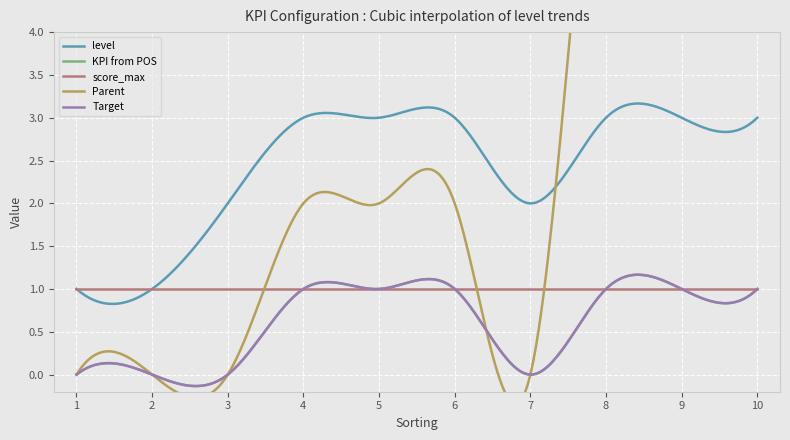

Rank the categories by Target value from highest to lowest.

4, 5, 6, 8, 9, 10, 1, 2, 3, 7